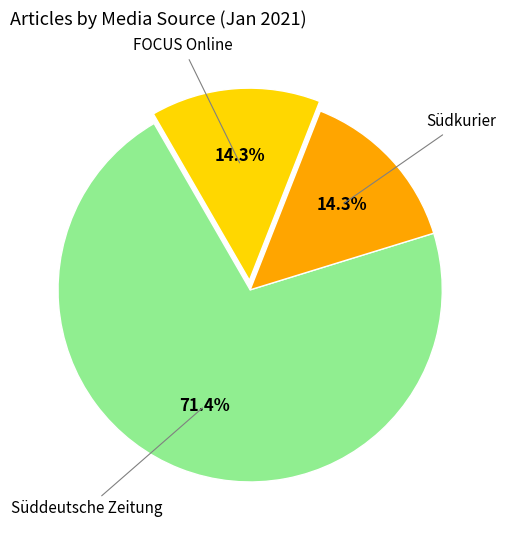

Is there a majority slice in this chart?

Yes